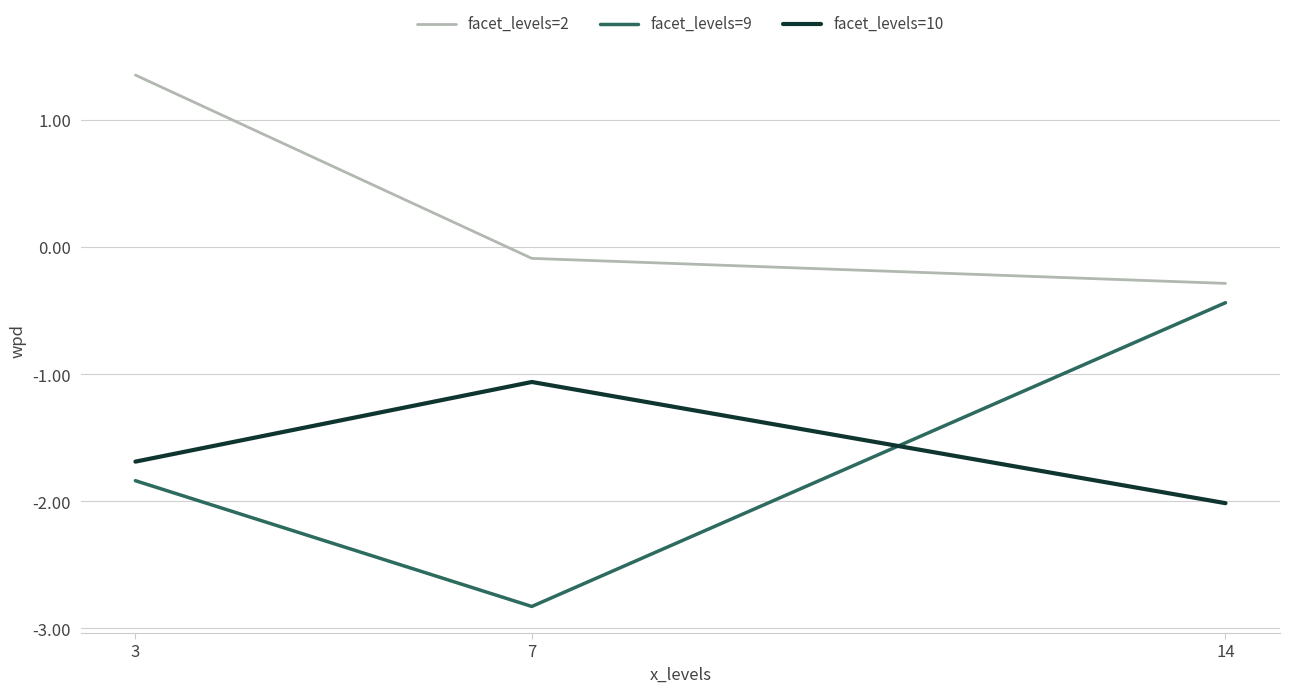

Is this an area chart (filled region under the line)?

No